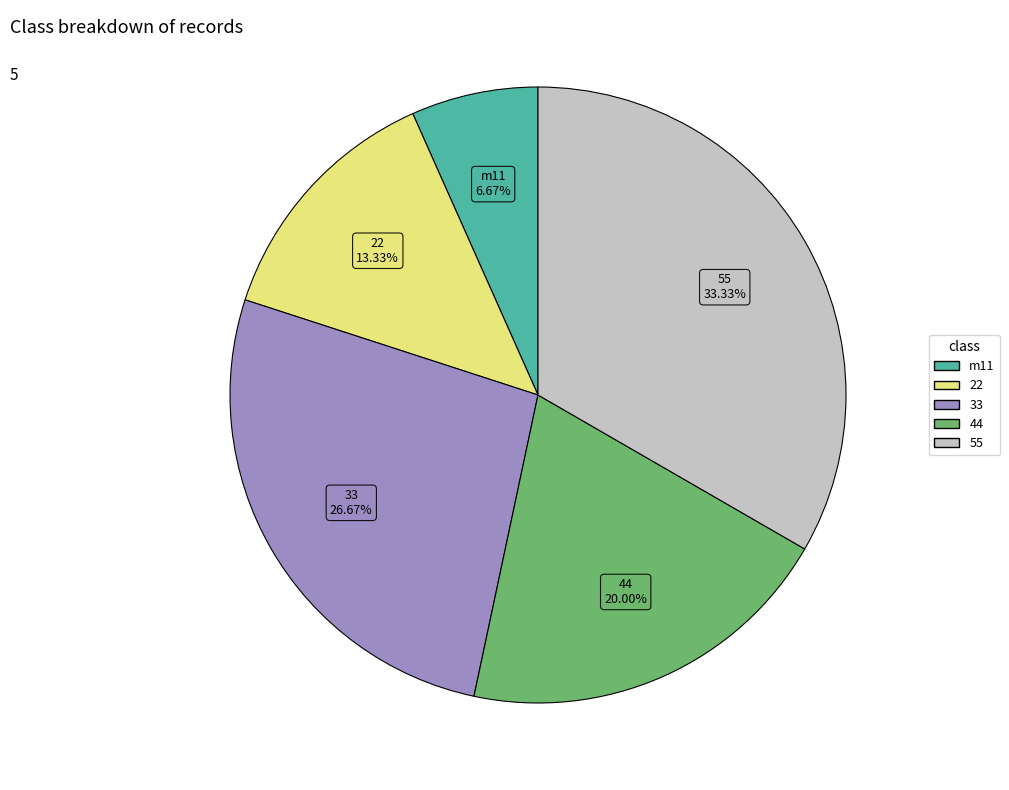

Rank the categories by value from lowest to highest.

m11, 22, 44, 33, 55